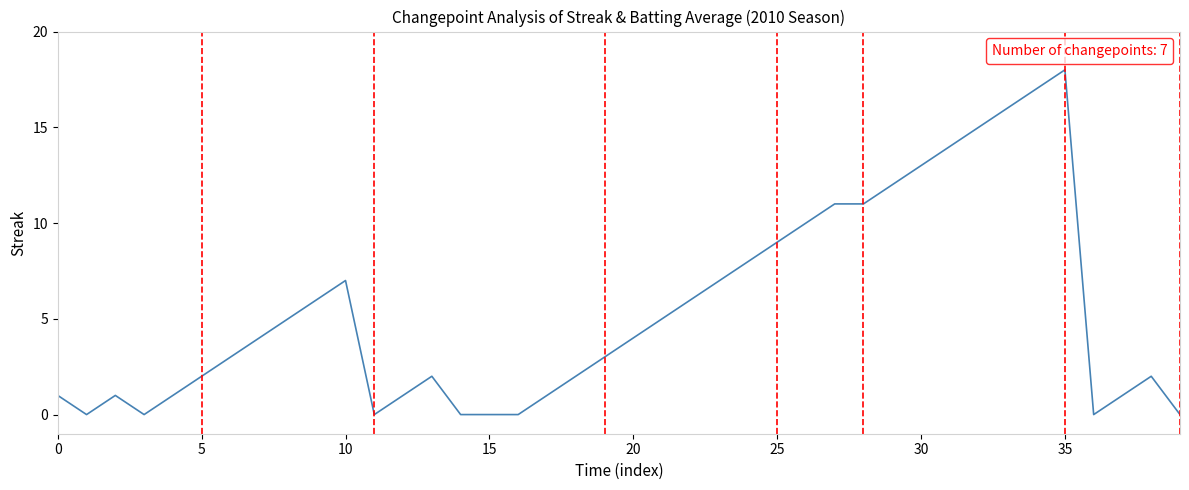

What is the average value?

5